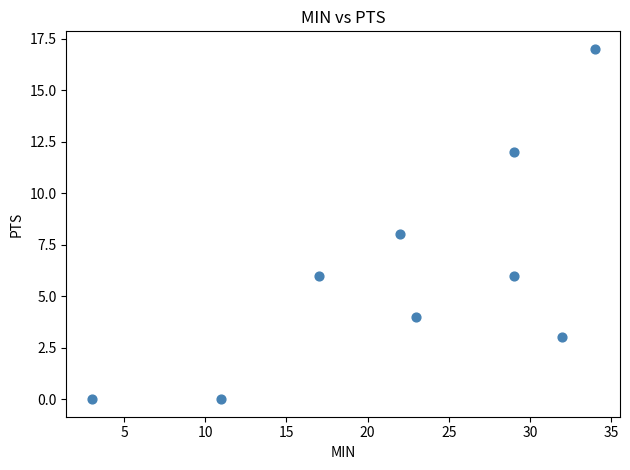

What is the average X value?

22